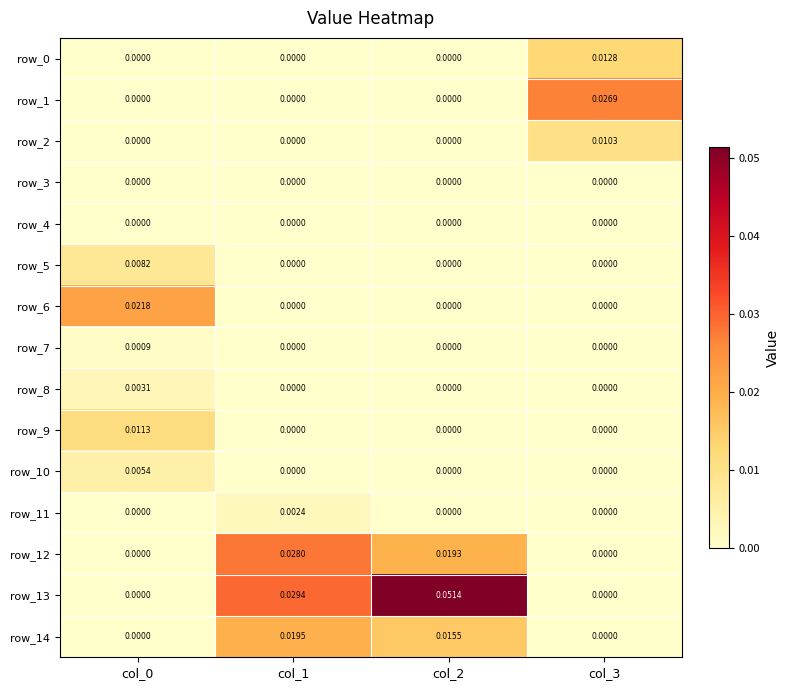

Is the value of row_3 at col_3 greater than the value of row_0 at col_3?

No